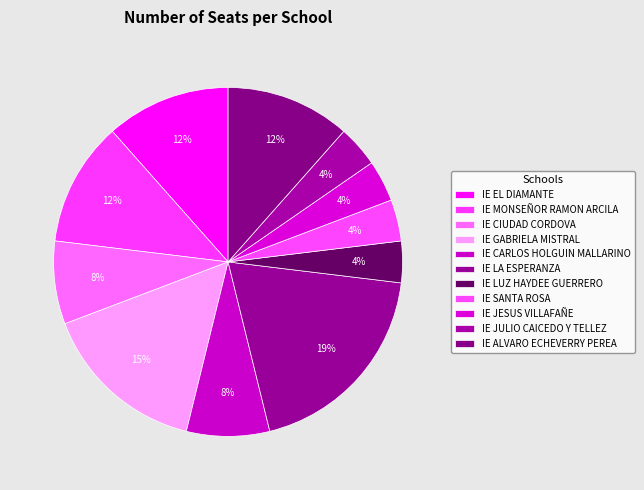

Is it true that IE SANTA ROSA is 4% of the pie?

True